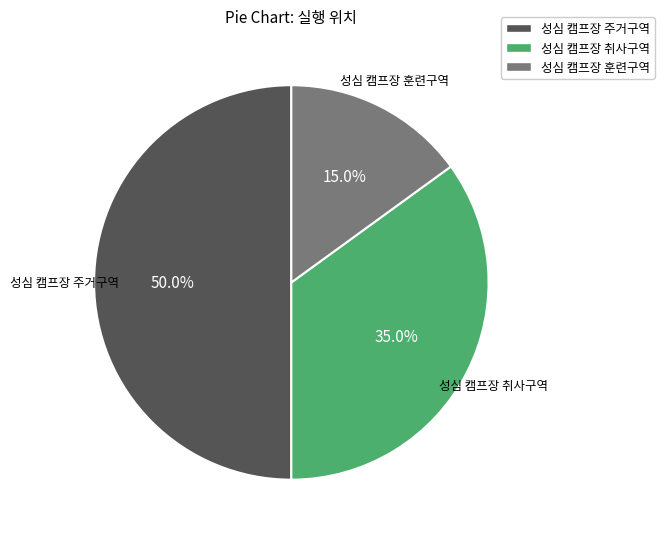

To the nearest percent, what is the combined percentage of 성심 캠프장 훈련구역 and 성심 캠프장 취사구역?

50%